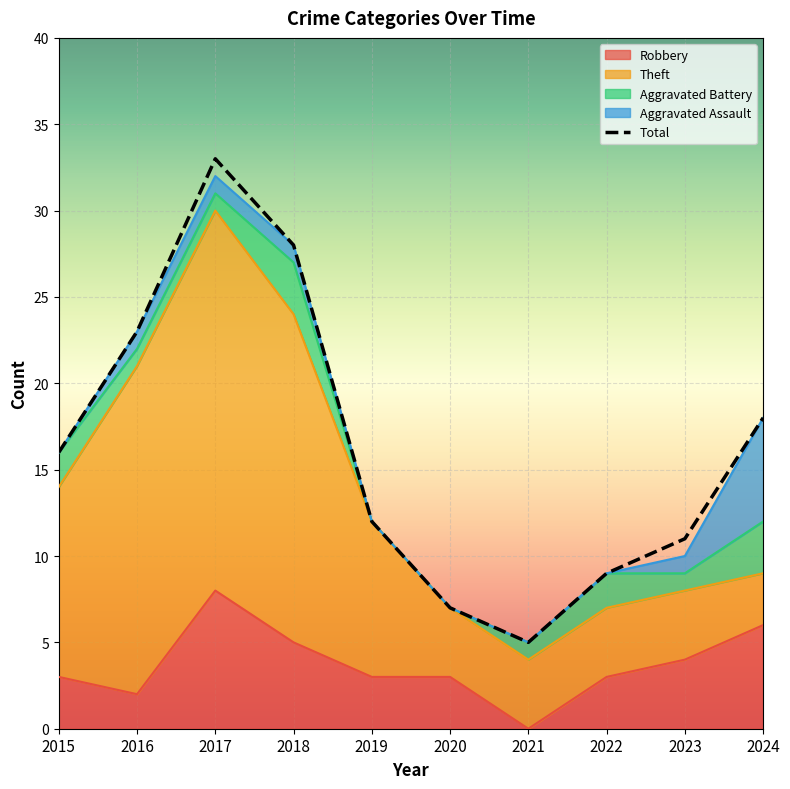

Where does the Theft series first go above 9?

2015